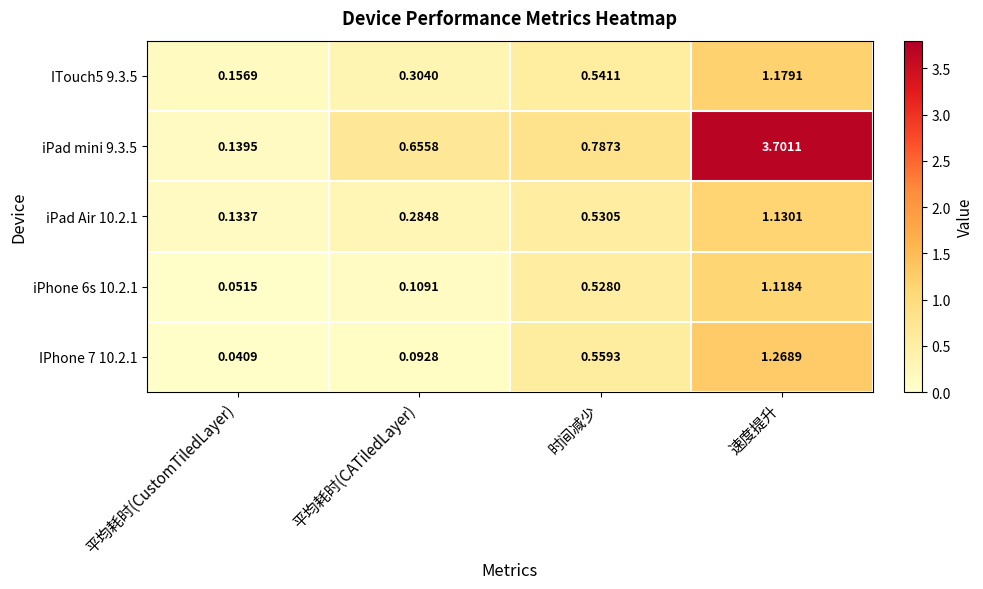

How many data points does each series have?

4